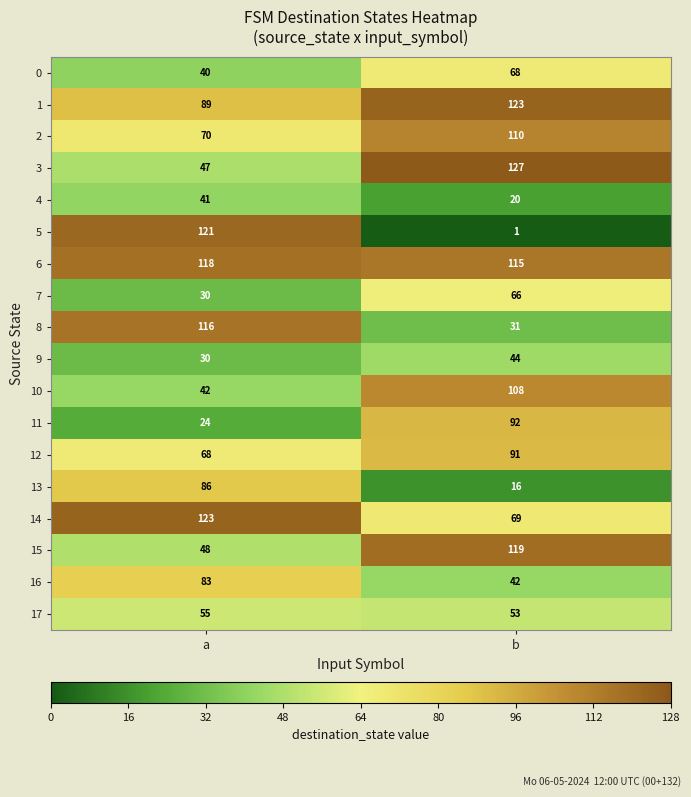

Rank the series at b from lowest to highest value.

5, 13, 4, 8, 16, 9, 17, 7, 0, 14, 12, 11, 10, 2, 6, 15, 1, 3